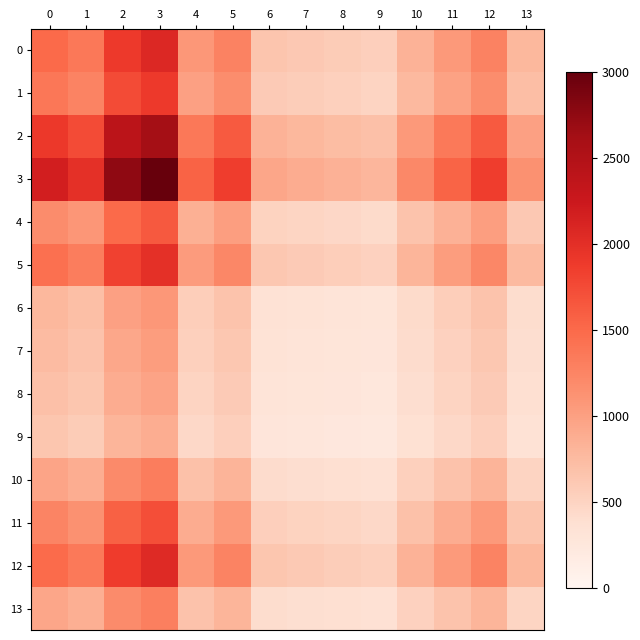

Which series has the largest range (max minus min)?

3